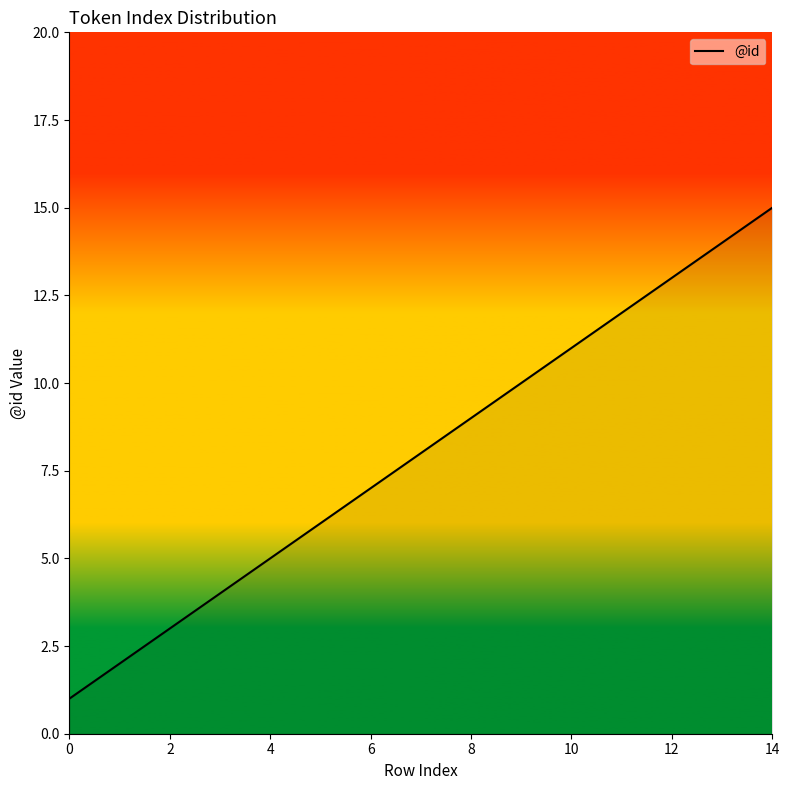

How many lines are shown in the chart?

1